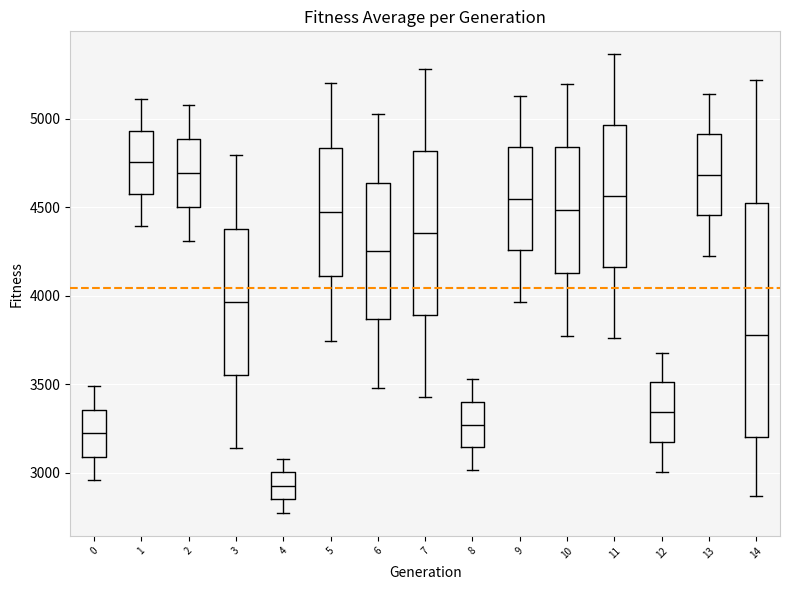

Reading left to right, transcribe this box plot: for each box, give where its median line is, the range the box spans, and where its two whiskers end, as read against the y-axis. The values are not printed on the chart, so give them approximately, as read against the axis.

0: median 3200, box 3100 to 3350, whiskers 2950 to 3500
1: median 4750, box 4600 to 4950, whiskers 4400 to 5100
2: median 4700, box 4500 to 4900, whiskers 4300 to 5100
3: median 3950, box 3550 to 4400, whiskers 3150 to 4800
4: median 2950, box 2850 to 3000, whiskers 2750 to 3100
5: median 4450, box 4100 to 4850, whiskers 3750 to 5200
6: median 4250, box 3850 to 4650, whiskers 3500 to 5000
7: median 4350, box 3900 to 4800, whiskers 3450 to 5300
8: median 3250, box 3150 to 3400, whiskers 3000 to 3550
9: median 4550, box 4250 to 4850, whiskers 3950 to 5150
10: median 4500, box 4150 to 4850, whiskers 3750 to 5200
11: median 4550, box 4150 to 4950, whiskers 3750 to 5350
12: median 3350, box 3150 to 3500, whiskers 3000 to 3700
13: median 4700, box 4450 to 4900, whiskers 4250 to 5150
14: median 3800, box 3200 to 4500, whiskers 2850 to 5200